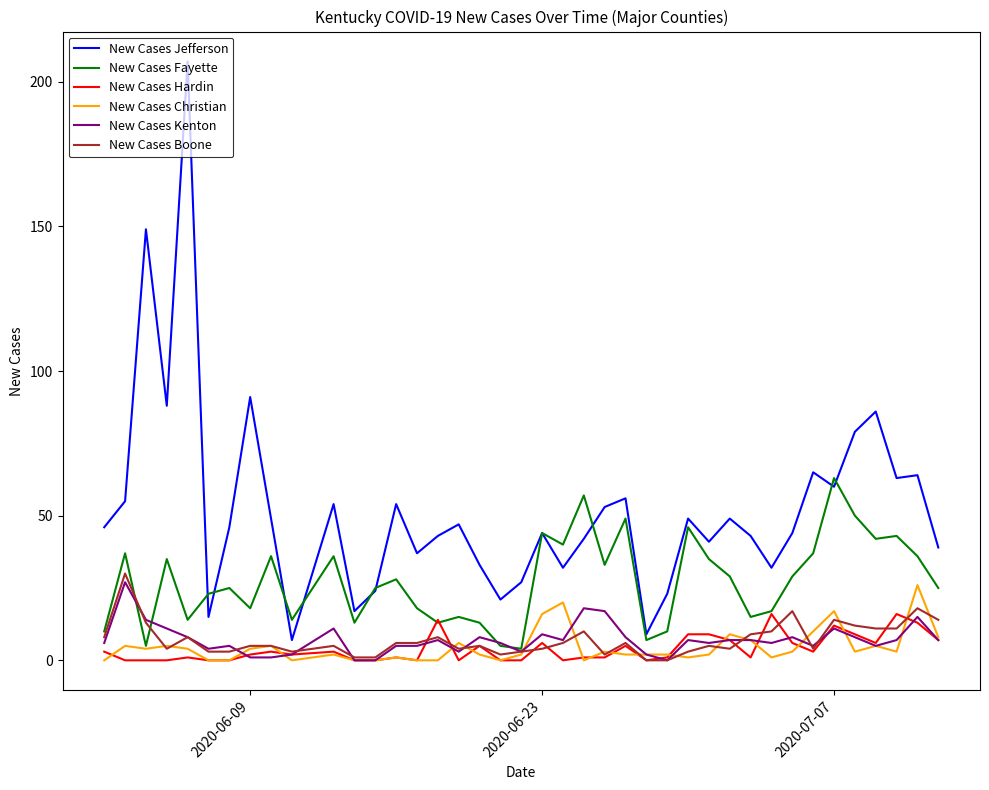

Which series has the widest spread of values?

New Cases Jefferson